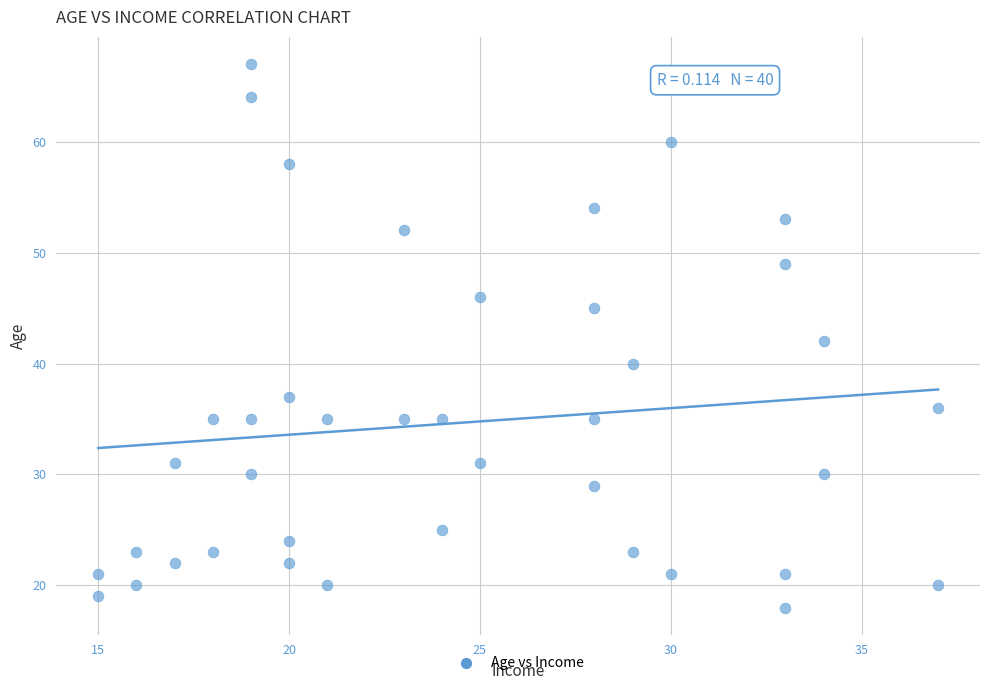

What is the range of Y values (max minus min)?

49